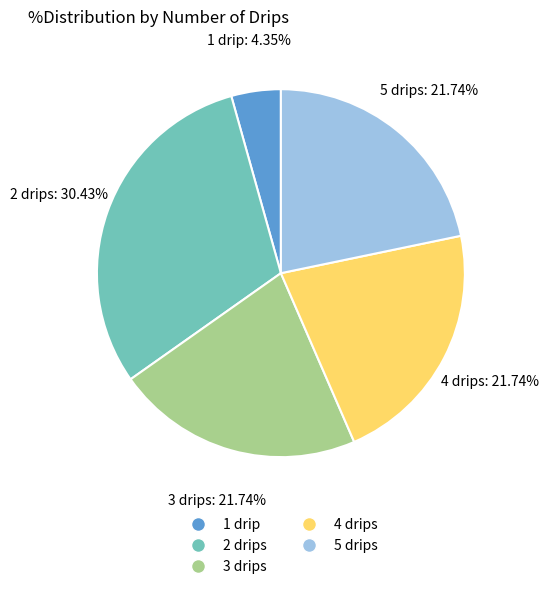

Does 5 drips account for over 50% of the chart?

No